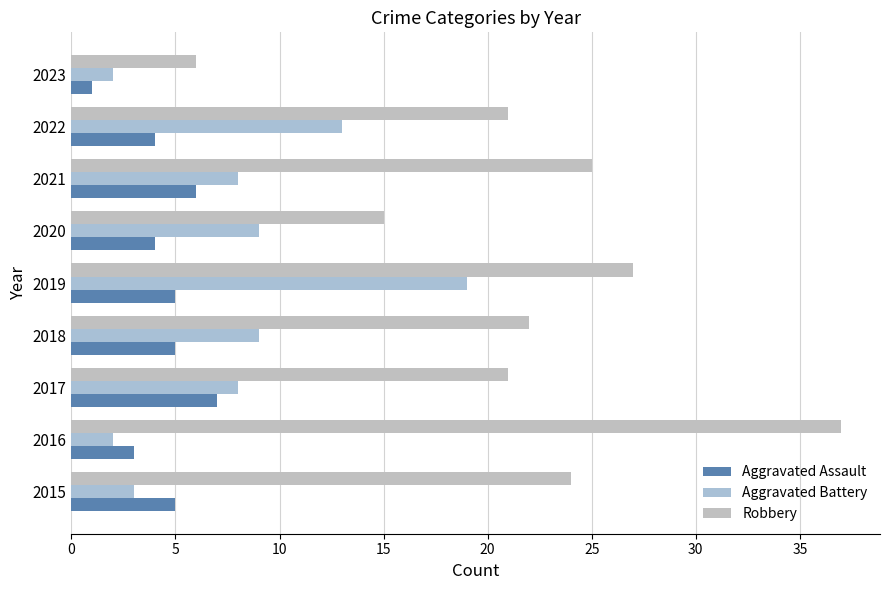

Count the number of data series in this chart.

3